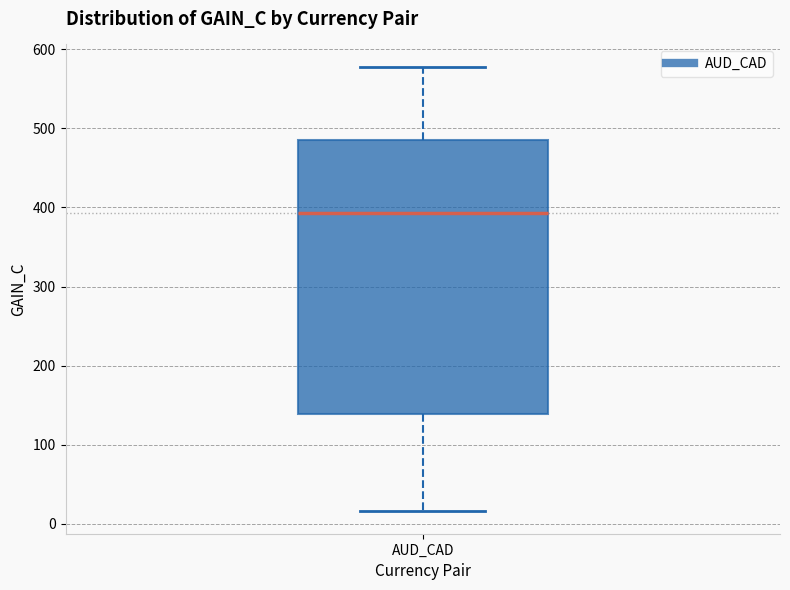

Transcribe this box plot: give where the median line is, the range the box spans, and where the two whiskers end, as read against the y-axis. The values are not printed on the chart, so give them approximately, as read against the axis.

median 390, box 140 to 480, whiskers 20 to 580